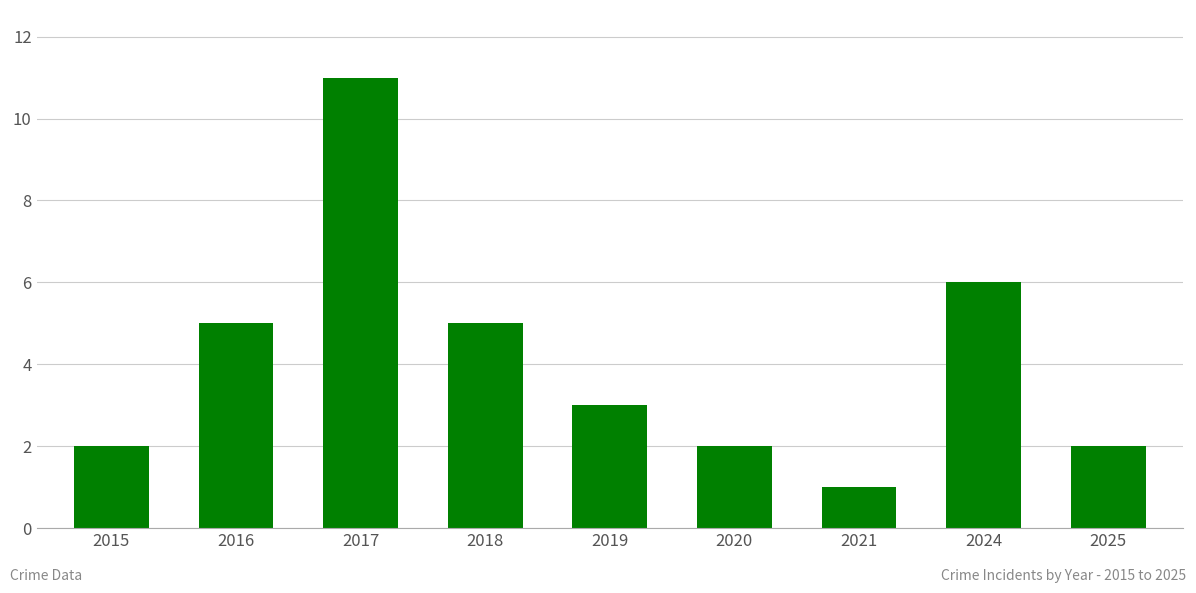

What is the value of the 8th bar from the left?

6